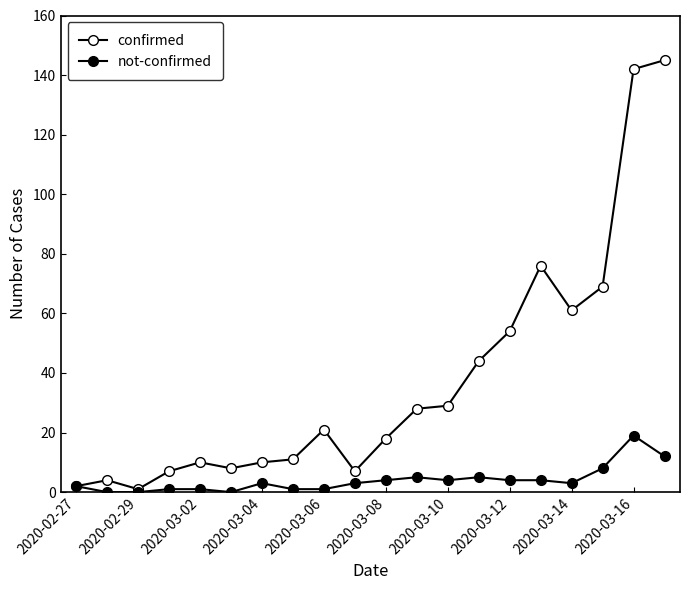

True or false: confirmed and not-confirmed cross at least once.

False